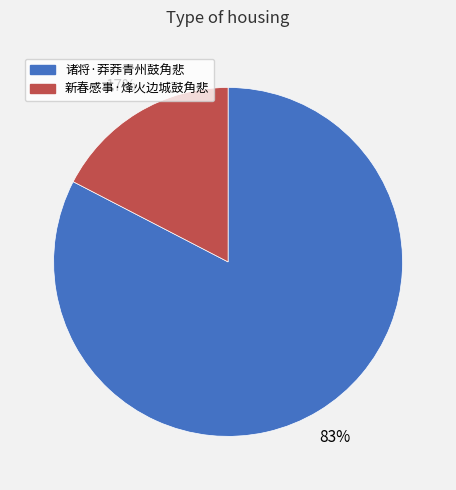

Combined, do 诸将·莽莽青州鼓角悲 and 新春感事·烽火边城鼓角悲 account for over 50%?

Yes